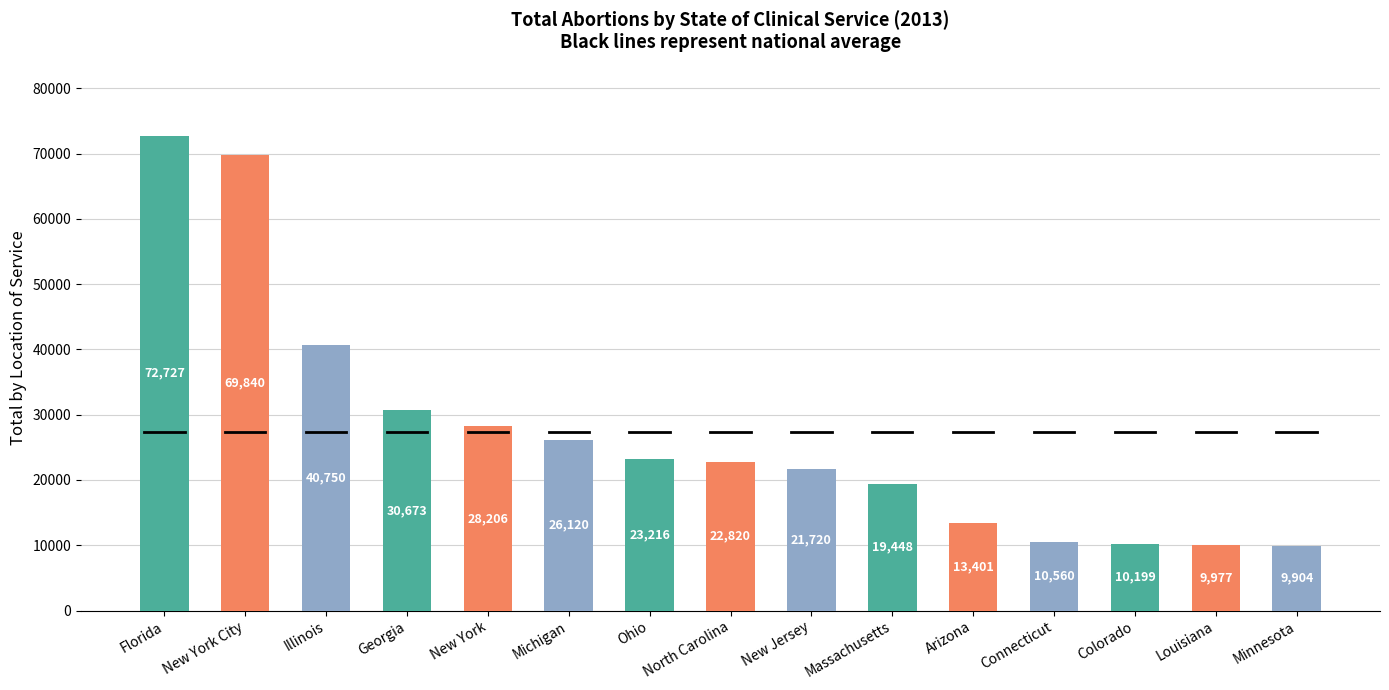

How many categories are shown in the chart?

15